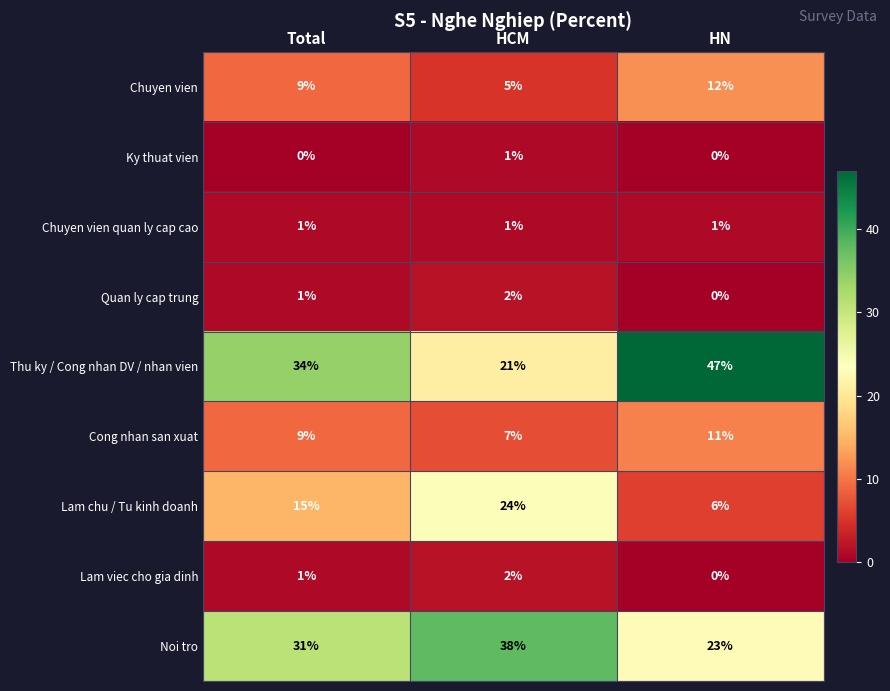

How many values in Lam viec cho gia dinh are above zero?

2